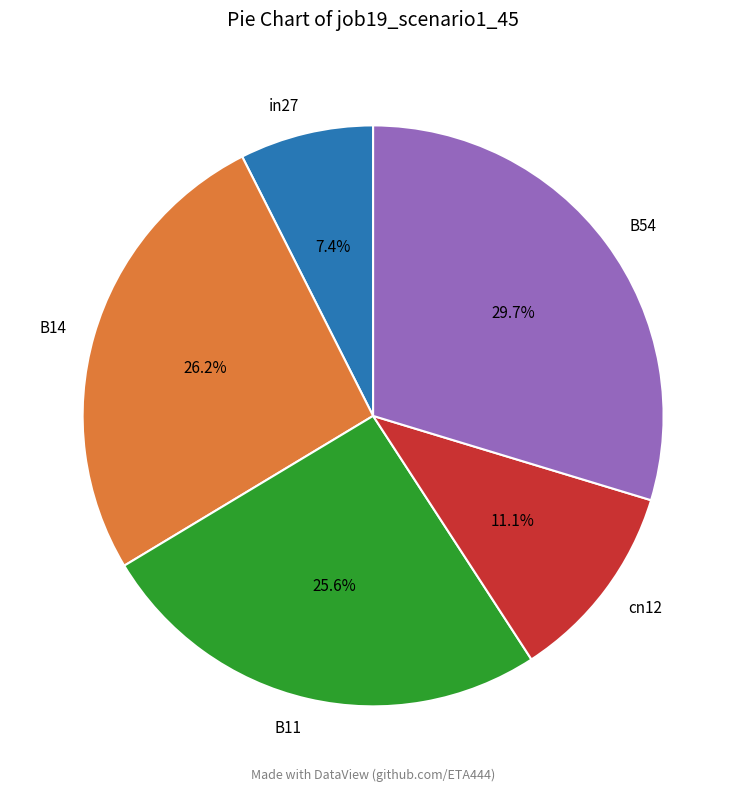

Rank the categories by value from highest to lowest.

B54, B14, B11, cn12, in27